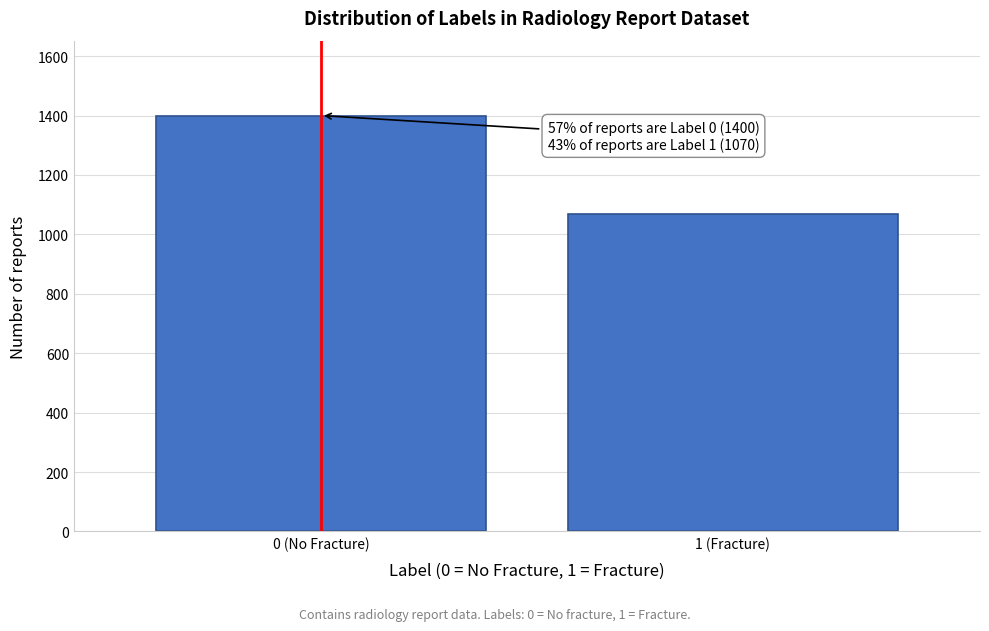

Reading right to left, transcribe all the data shown in this chart.

1070	1400